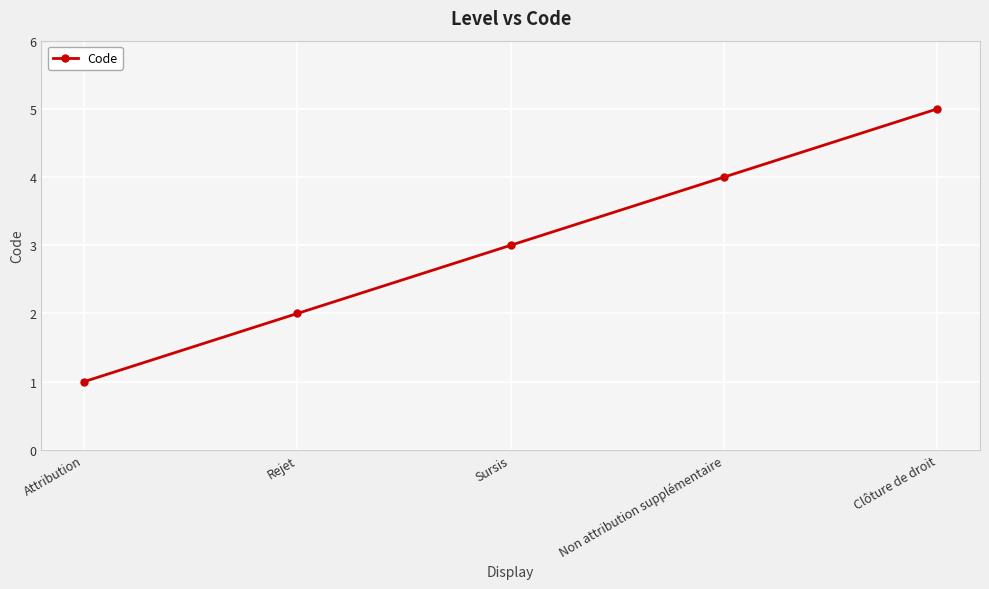

Reading right to left, extract all data points from this chart.

Clôture de droit=5	Non attribution supplémentaire=4	Sursis=3	Rejet=2	Attribution=1